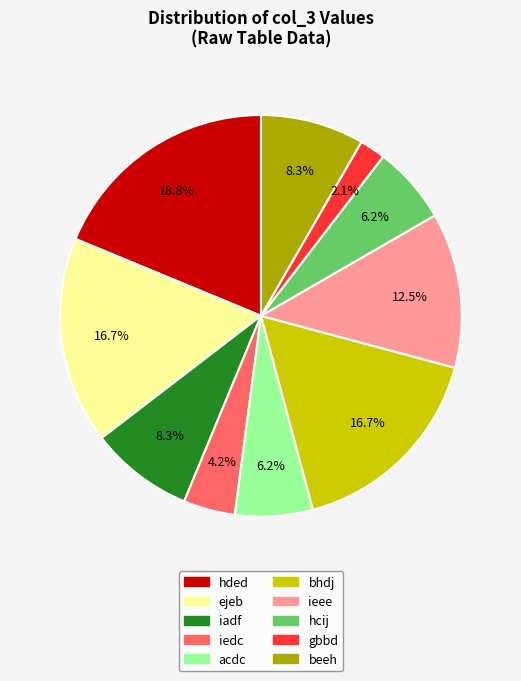

Which slice is the smallest?

gbbd